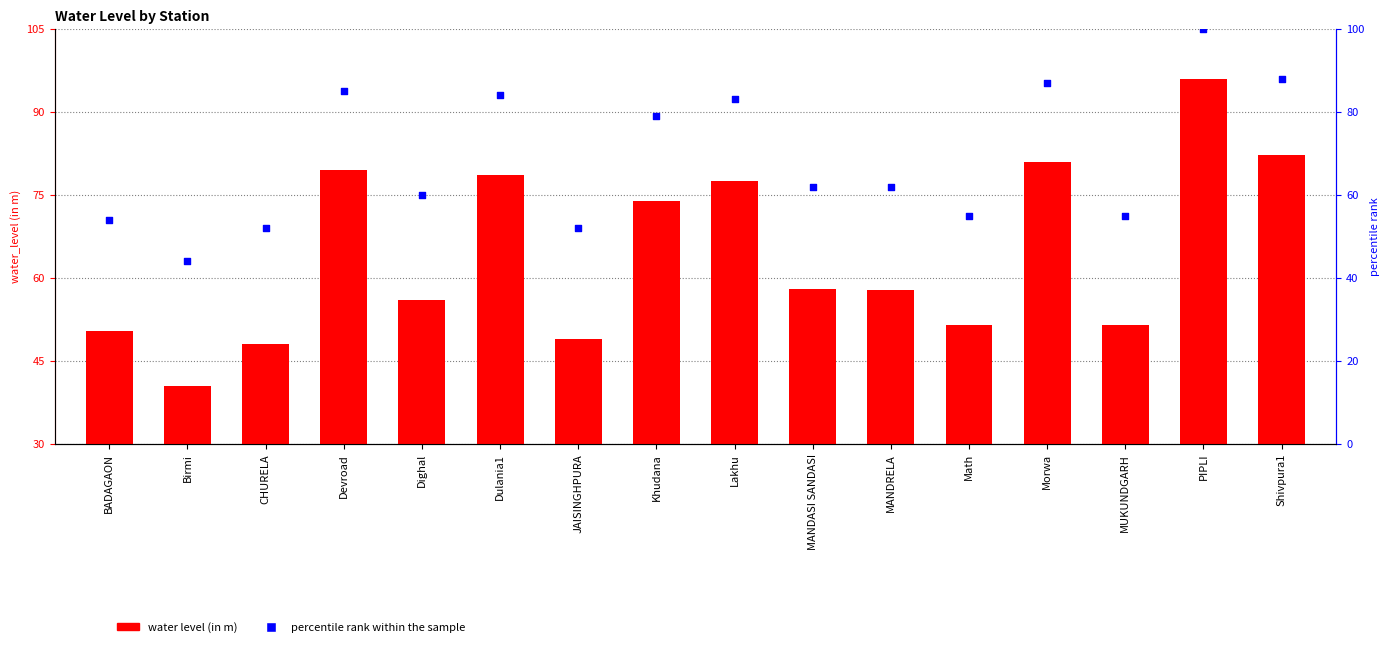

At which category is the sum across all series the highest?

PIPLI